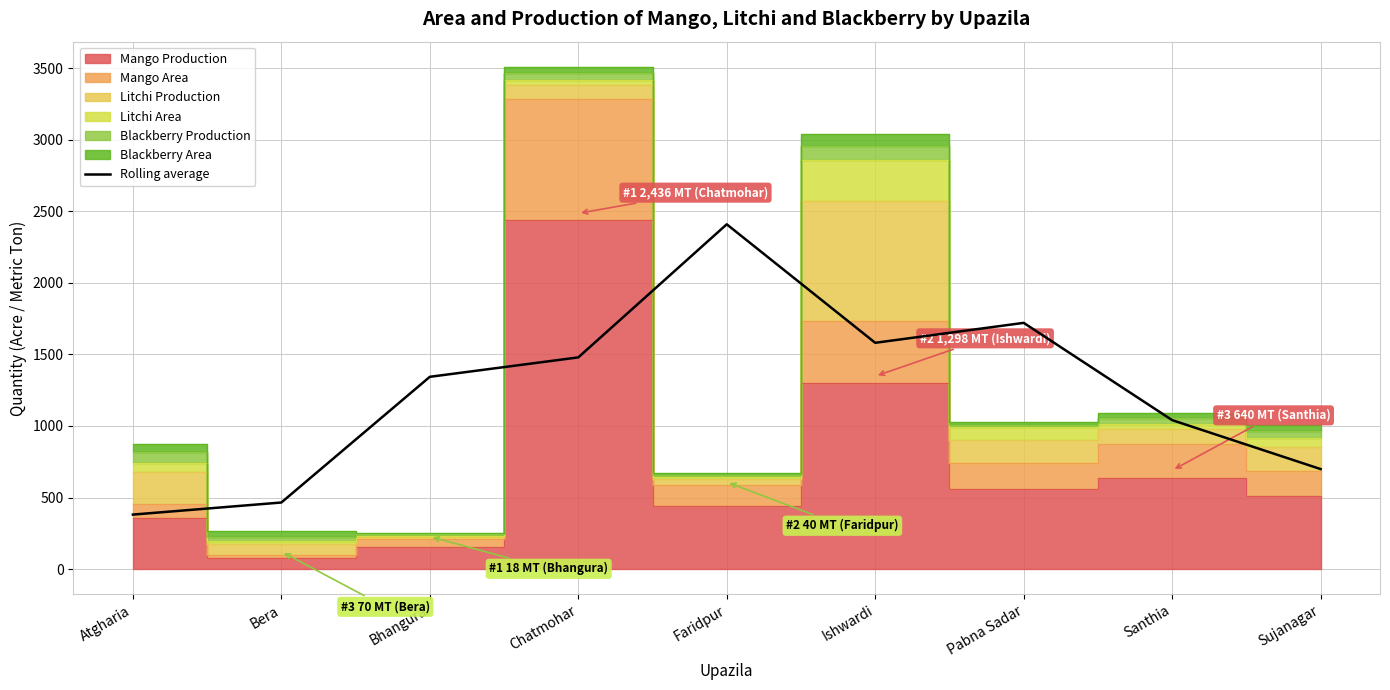

The chart shows a value of 680.1 at Bhangura. True or false?

False